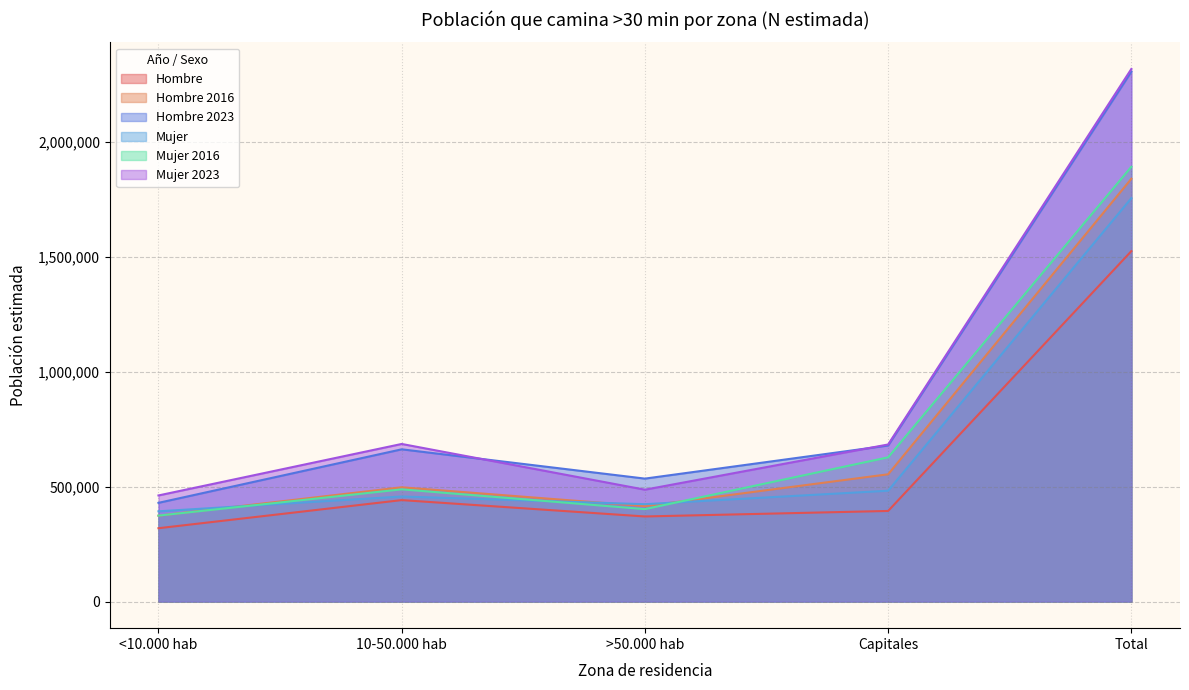

What is the maximum value for Hombre 2016?

1839805